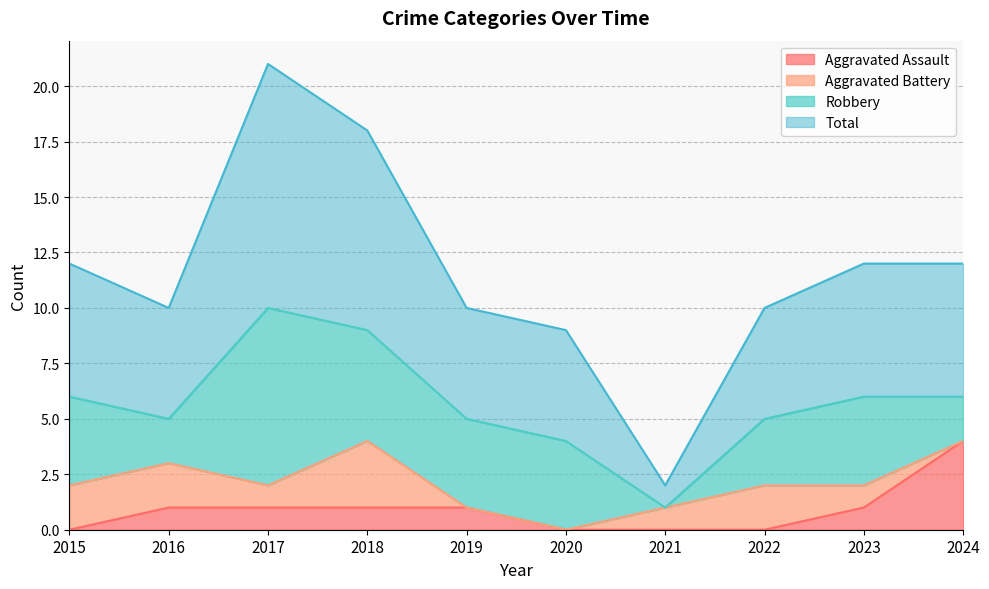

What is the sum of the Aggravated Assault values at 2024 and 2020?

4